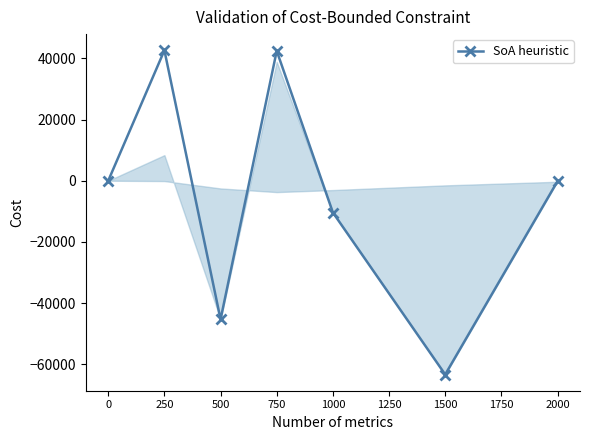

At which label is the value closest to -10364?

1000